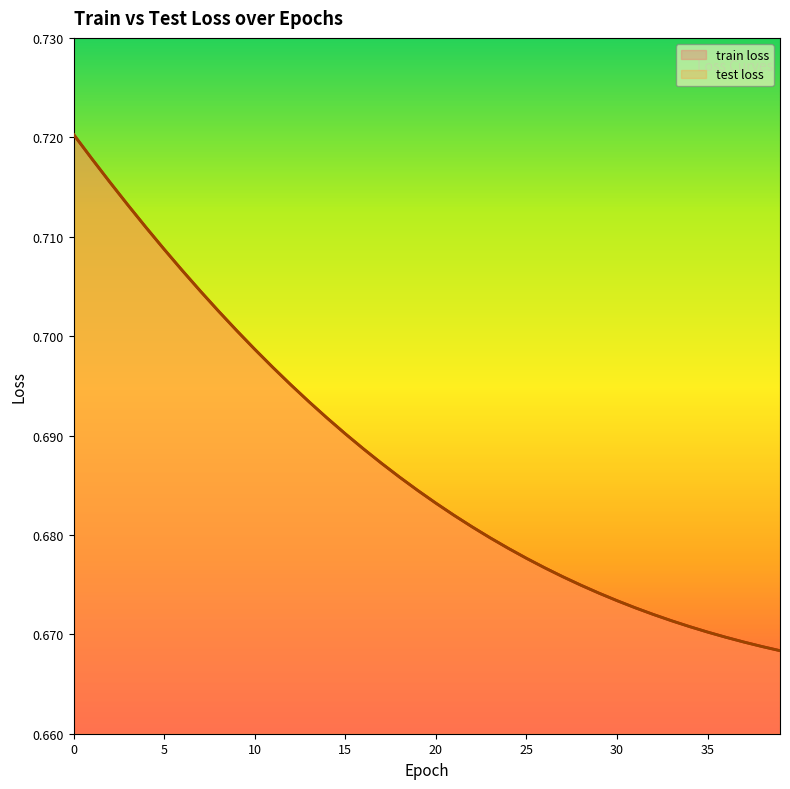

How many lines are shown in the chart?

2